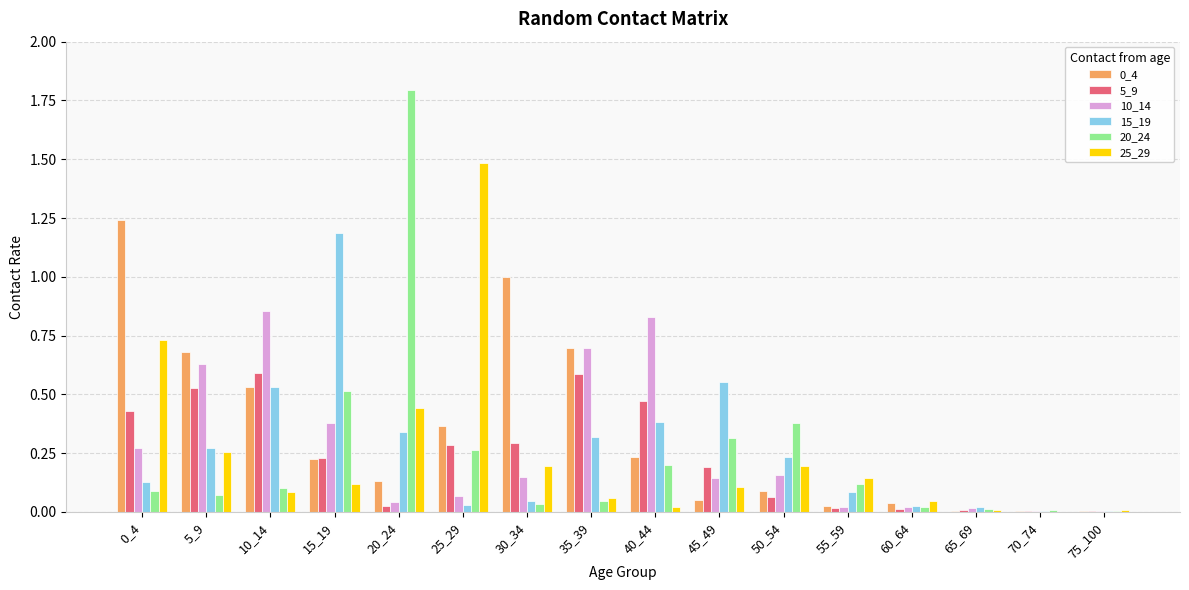

Does the chart contain stacked bars?

No